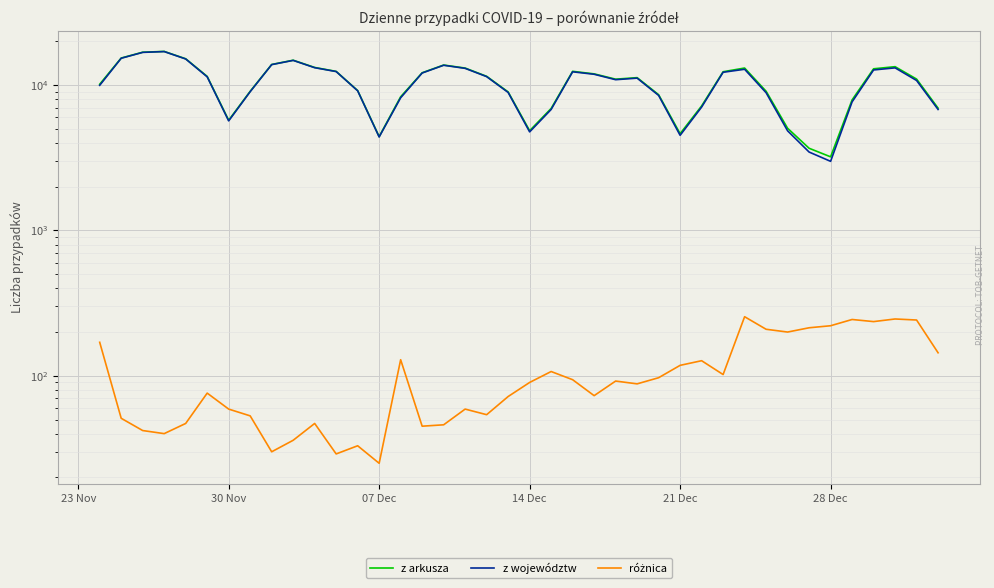

Is the value of różnica at 7 greater than the value of z województw at 9?

No